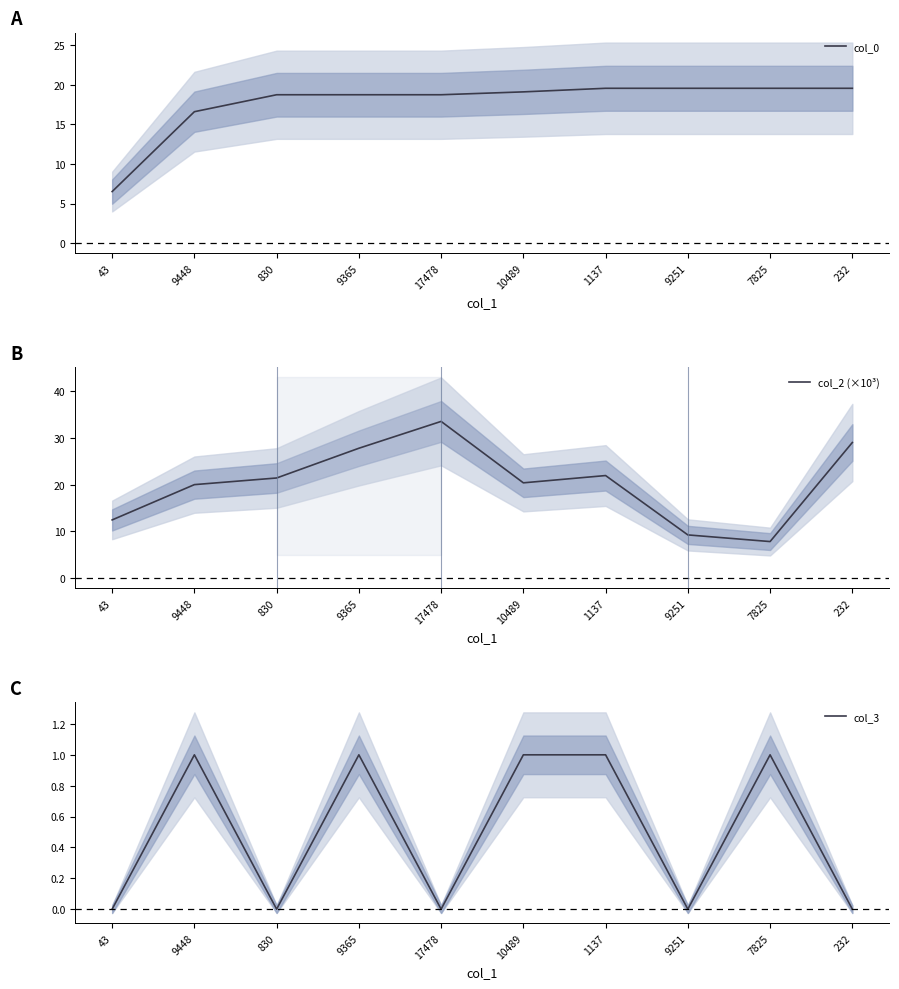

At which label is col_0 closest to 13?

9448